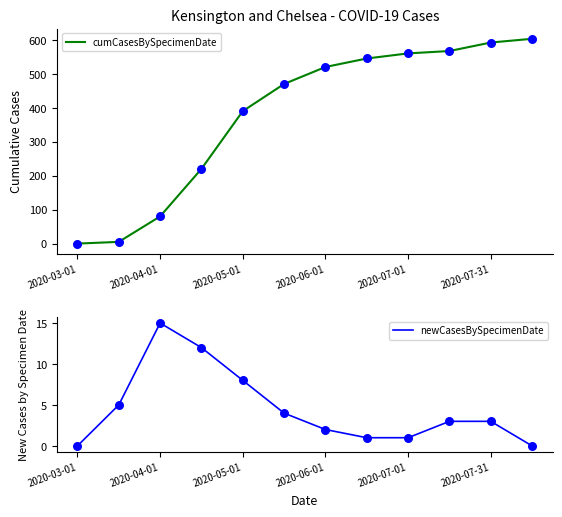

Which series contains the highest Y value?

cumCasesBySpecimenDate